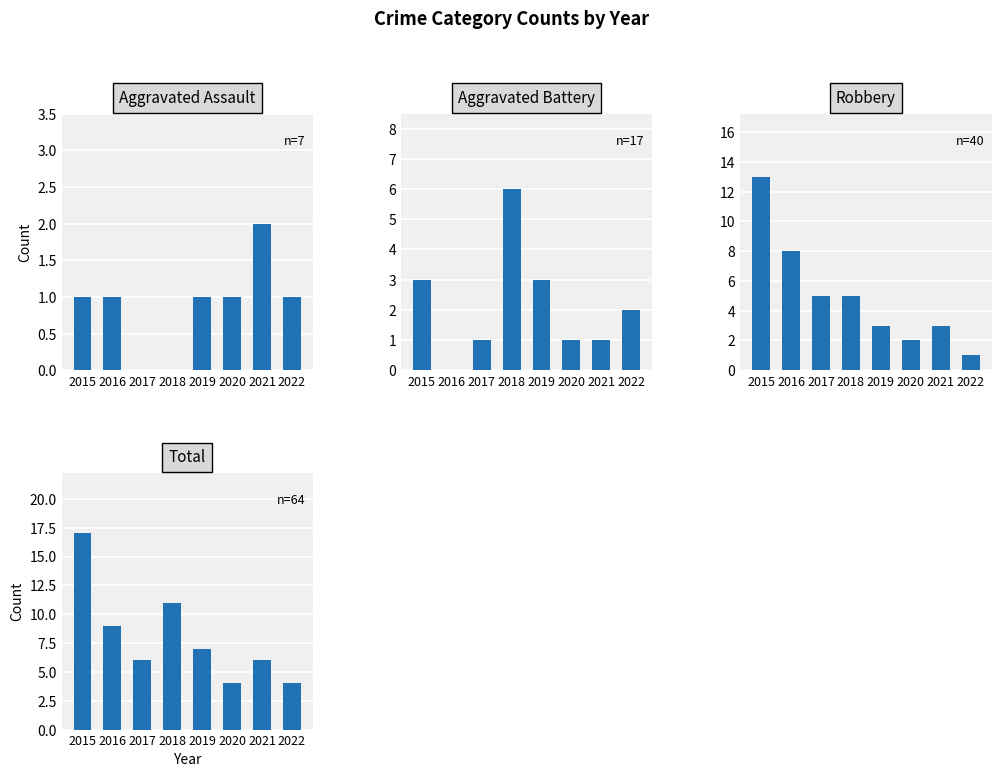

Rank the series by their average value, from lowest to highest.

Aggravated Assault, Aggravated Battery, Robbery, Total